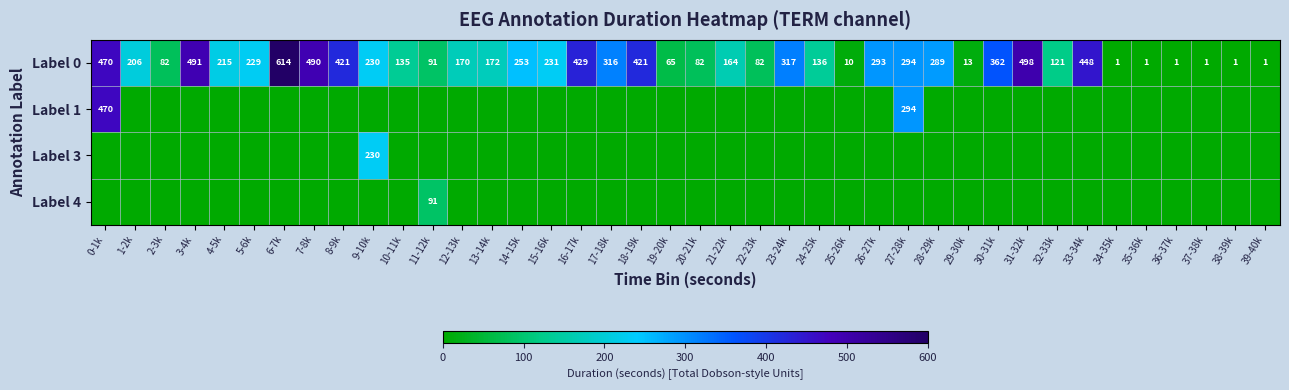

Is it true that Label 0 equals 13 at 29-30k?

True